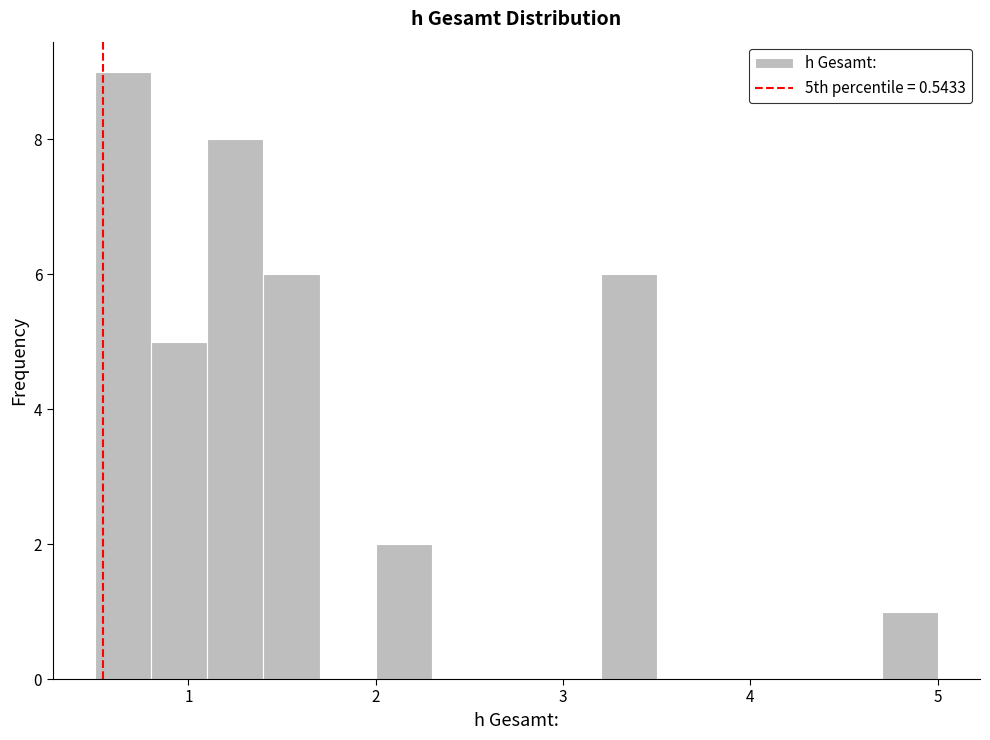

Read against the x-axis, roughly where is the centre of the tallest bar?

0.7